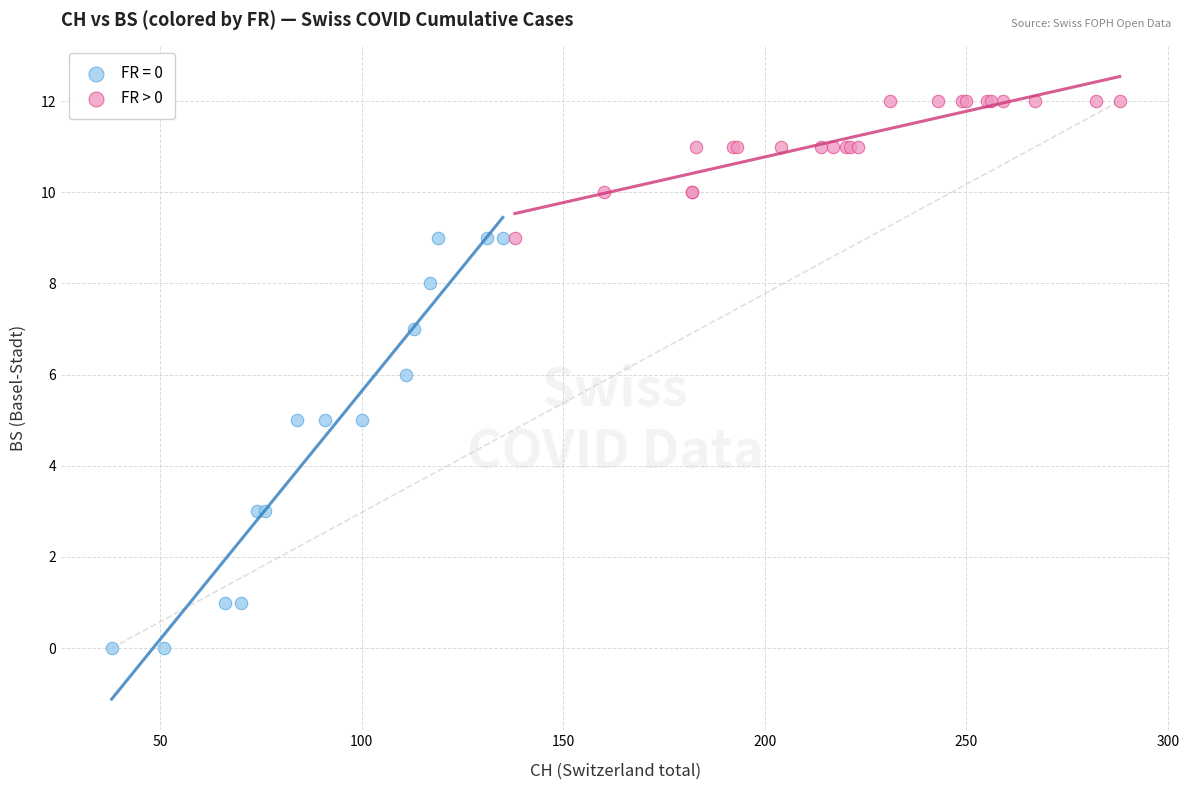

Which series contains the highest Y value?

FR > 0